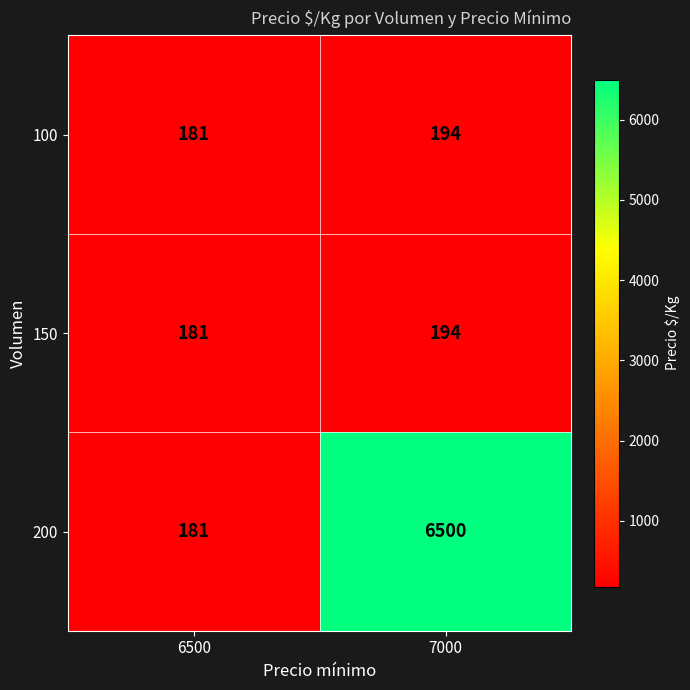

Reading right to left, list all the values displayed in this chart.

100: 194	181
150: 194	181
200: 6500	181